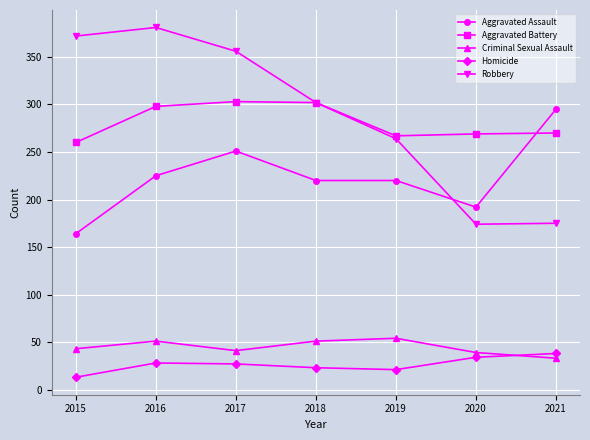

True or false: Aggravated Assault has more than 0 interior local peaks.

True